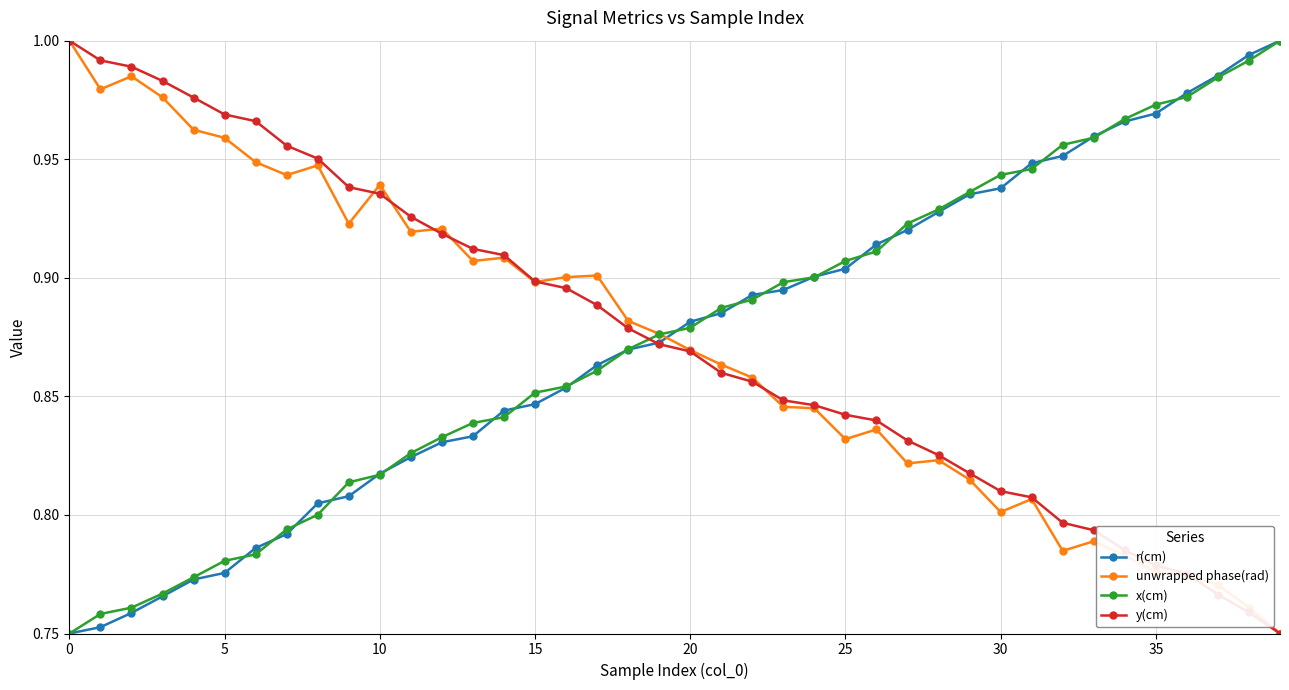

After their last crossing, which series has the higher values: r(cm) or unwrapped phase(rad)?

r(cm)